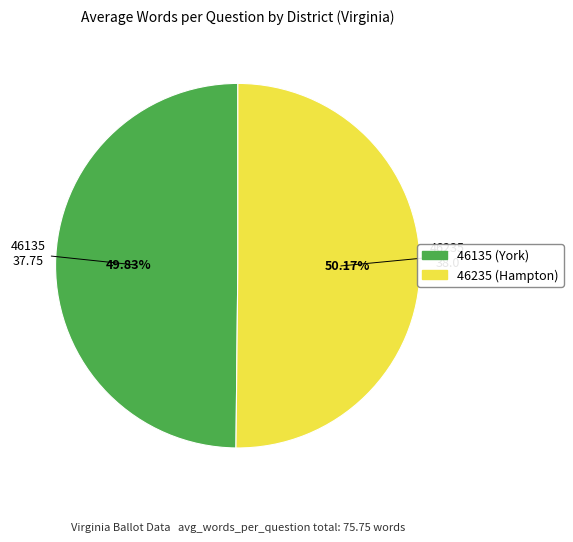

What is the total percentage of 46135 and 46235?

100.0%